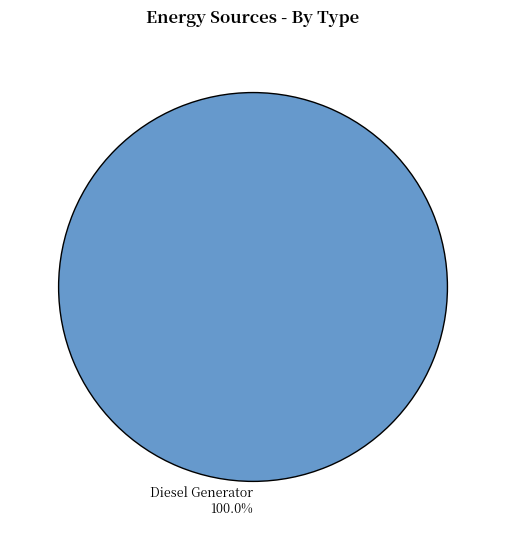

Is there a majority slice in this chart?

Yes